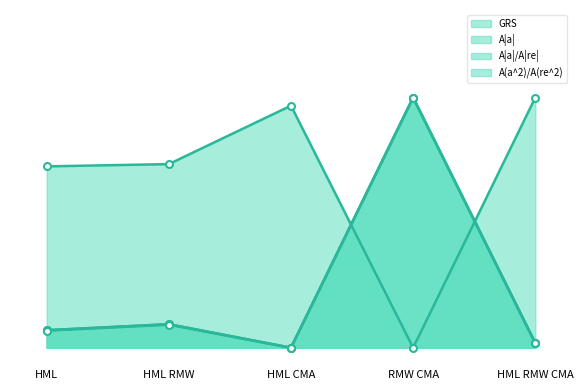

How many interior local valleys does the A(a^2)/A(re^2) series have?

1